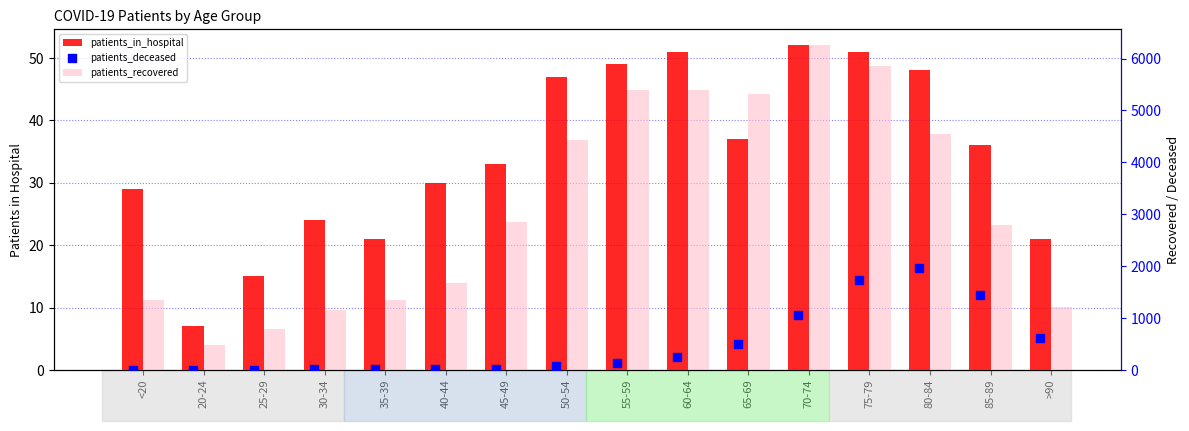

What are all the series names shown in the legend?

patients_in_hospital, patients_recovered, patients_deceased